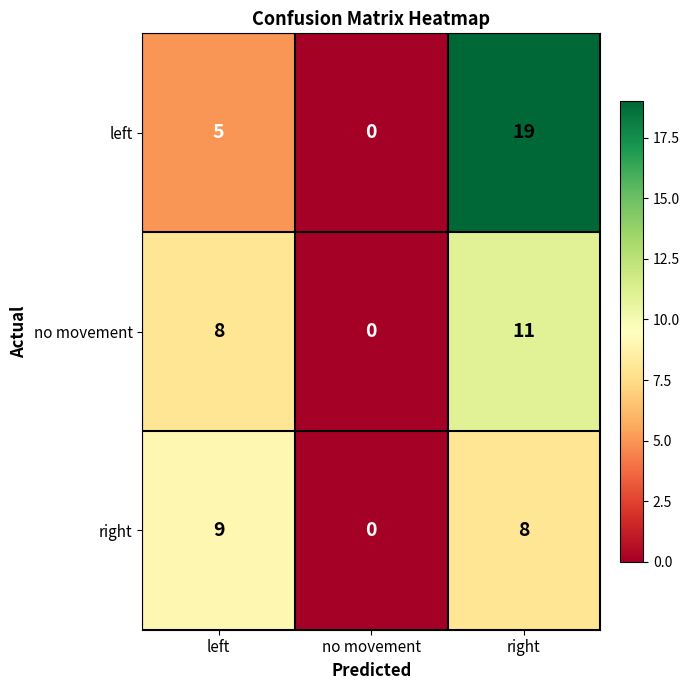

Which series has the largest total across all categories?

left